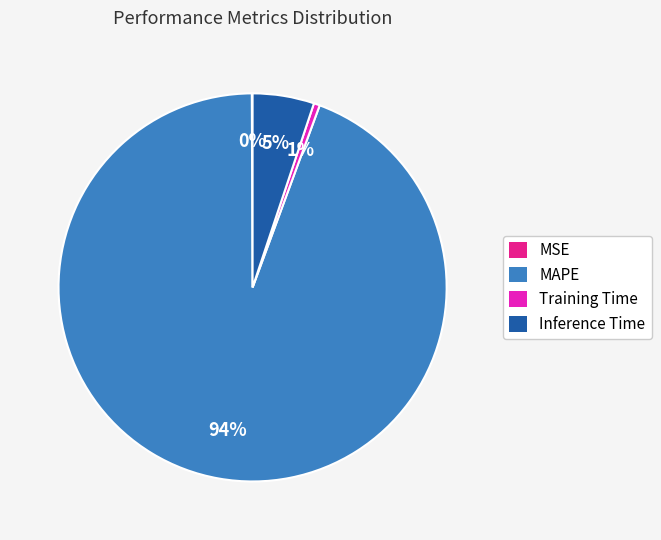

True or false: Inference Time accounts for 5% of the total.

True